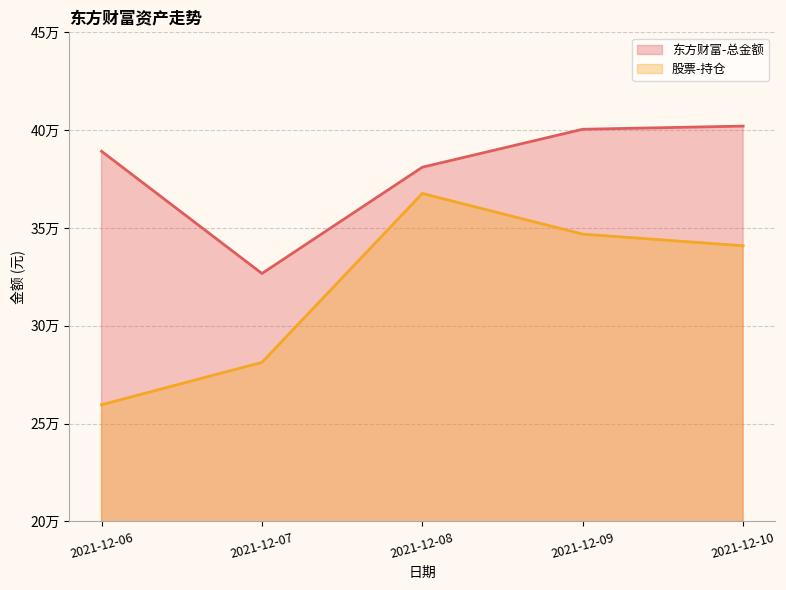

The 东方财富-总金额 series shows 400457.9 at 2021-12-09. True or false?

True